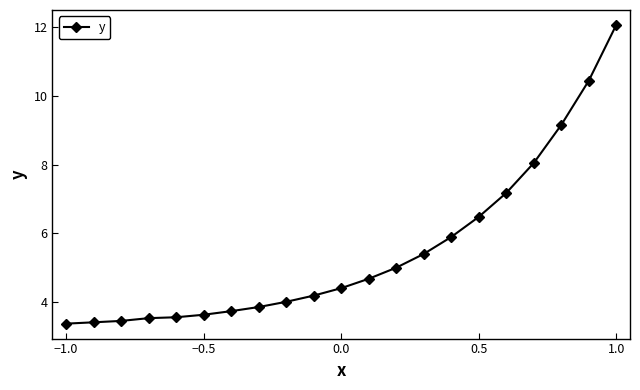

What is the smallest value displayed?

3.4